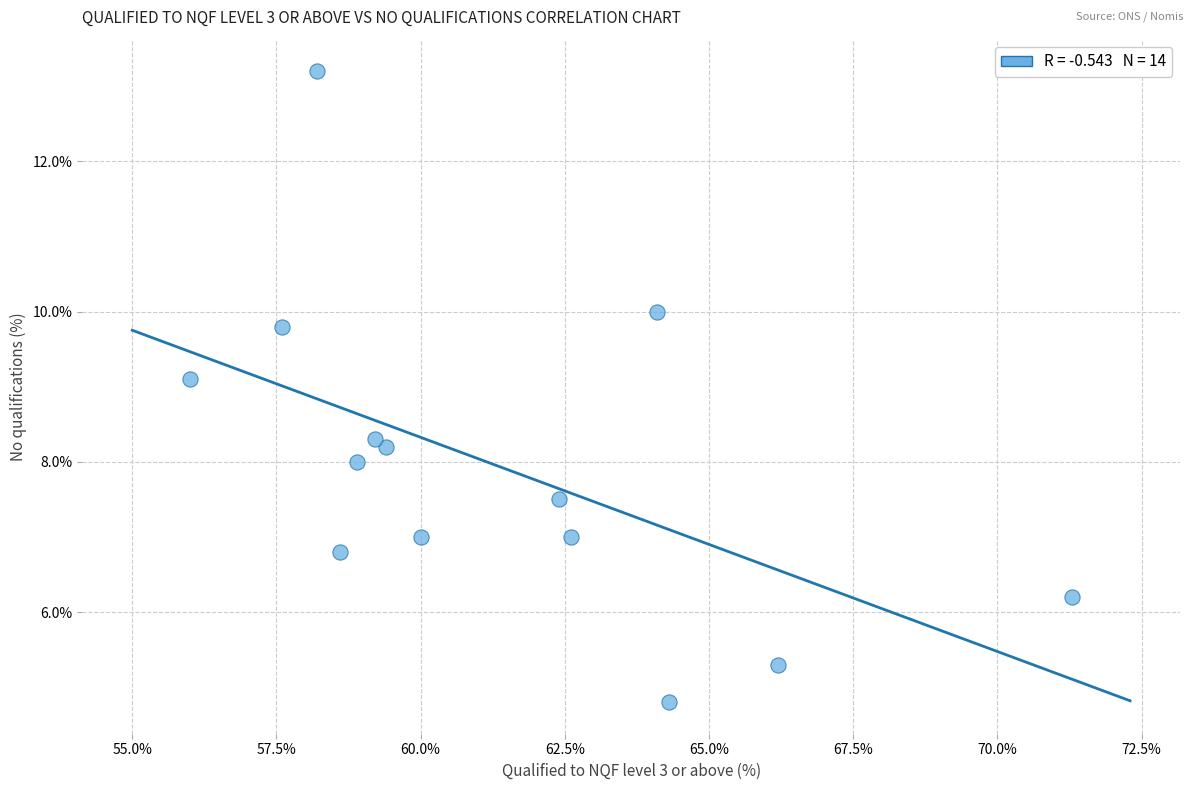

What Y value in the scatter plot is closest to 9?

9.1